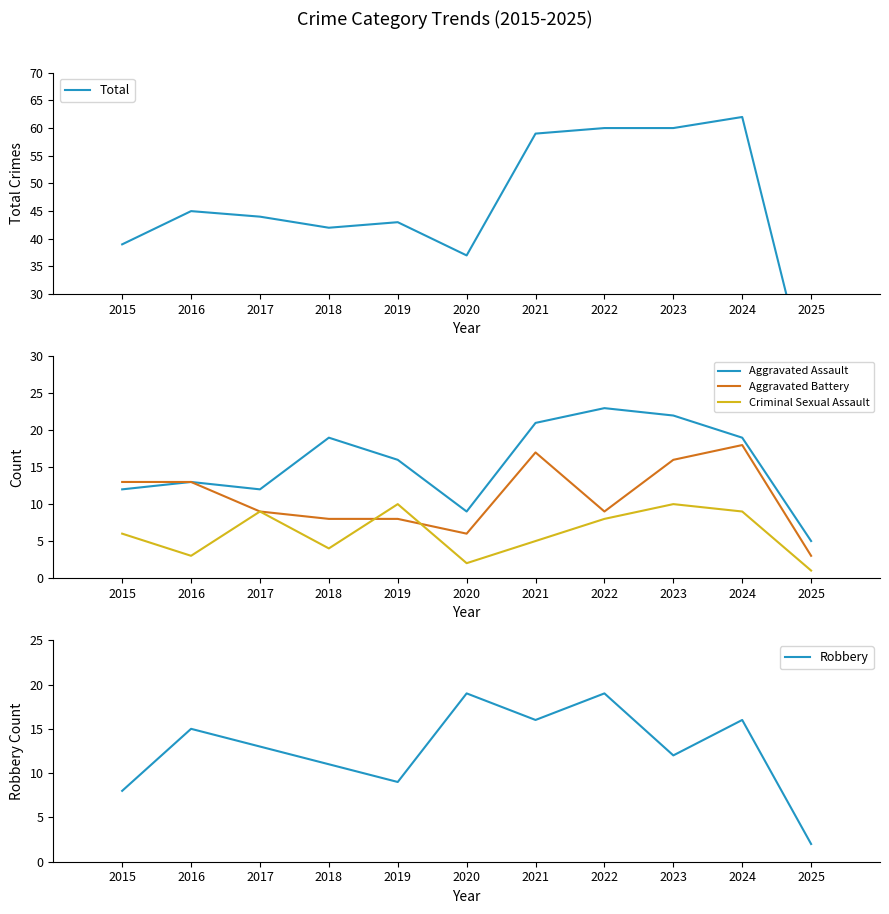

Reading right to left, what are all the values shown in this chart?

Total: 2025=12	2024=62	2023=60	2022=60	2021=59	2020=37	2019=43	2018=42	2017=44	2016=45	2015=39
Aggravated Assault: 2025=5	2024=19	2023=22	2022=23	2021=21	2020=9	2019=16	2018=19	2017=12	2016=13	2015=12
Aggravated Battery: 2025=3	2024=18	2023=16	2022=9	2021=17	2020=6	2019=8	2018=8	2017=9	2016=13	2015=13
Criminal Sexual Assault: 2025=1	2024=9	2023=10	2022=8	2021=5	2020=2	2019=10	2018=4	2017=9	2016=3	2015=6
Robbery: 2025=2	2024=16	2023=12	2022=19	2021=16	2020=19	2019=9	2018=11	2017=13	2016=15	2015=8